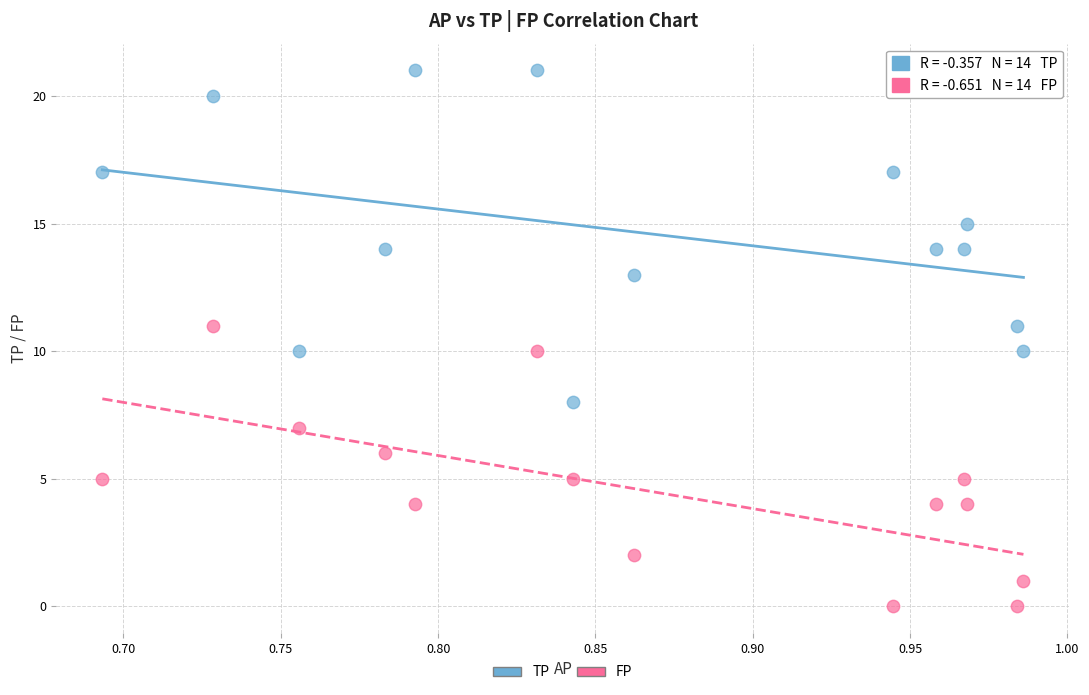

Which series has the widest spread of Y values?

TP